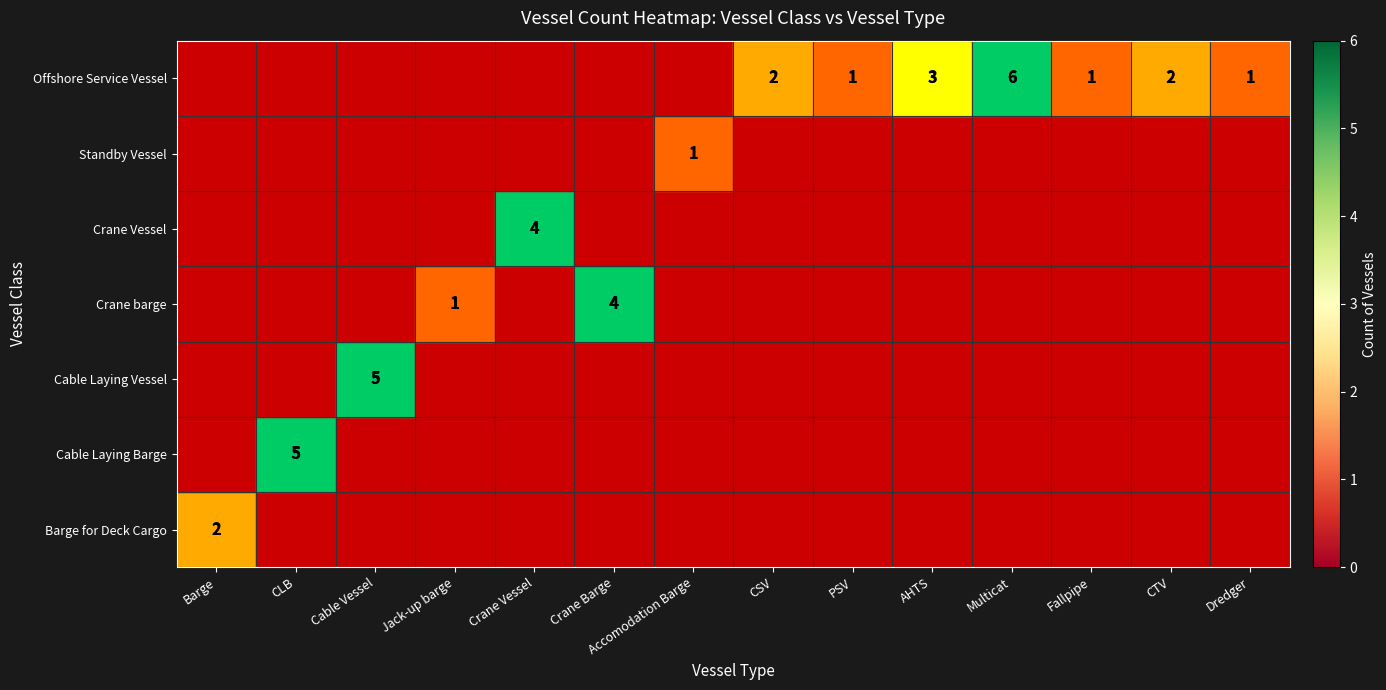

Reading right to left, list all the values displayed in this chart.

row_0: 0	0	0	0	0	0	0	0	0	0	0	0	0	2
row_1: 0	0	0	0	0	0	0	0	0	0	0	0	5	0
row_2: 0	0	0	0	0	0	0	0	0	0	0	5	0	0
row_3: 0	0	0	0	0	0	0	0	4	0	1	0	0	0
row_4: 0	0	0	0	0	0	0	0	0	4	0	0	0	0
row_5: 0	0	0	0	0	0	0	1	0	0	0	0	0	0
row_6: 1	2	1	6	3	1	2	0	0	0	0	0	0	0